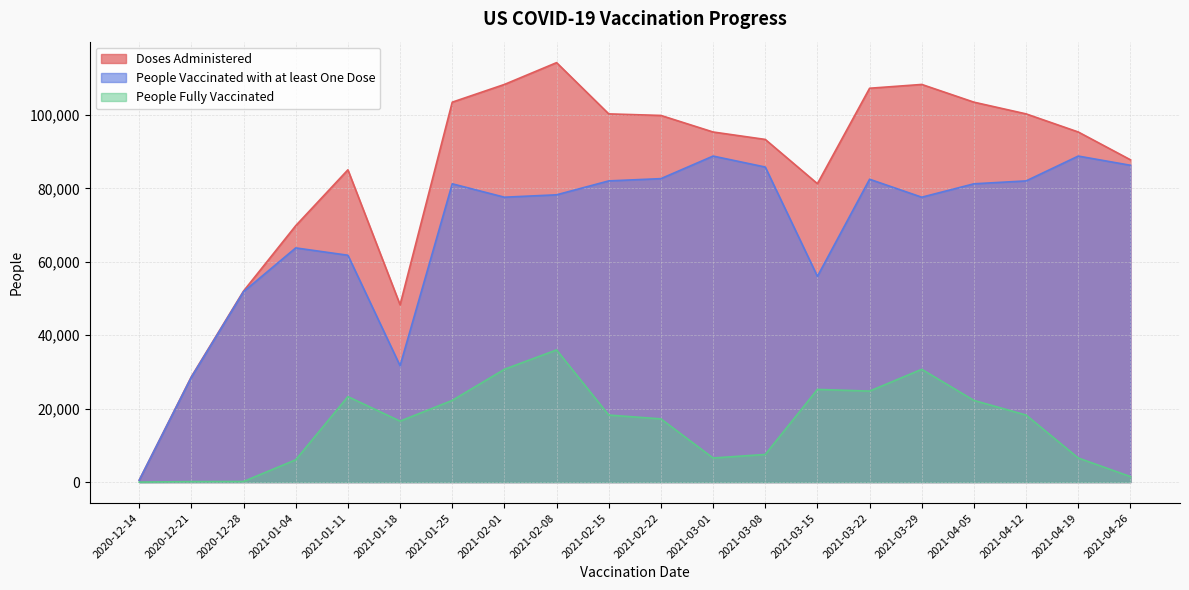

Where does the People Vaccinated with at least One Dose series first go above 81254?

2021-02-15